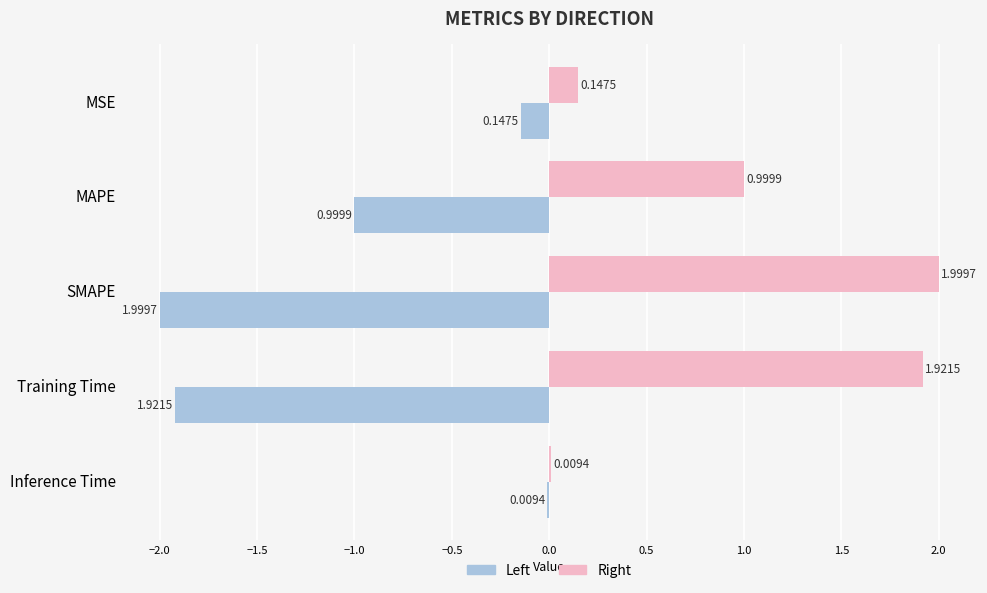

Which category has the highest value across all series?

SMAPE